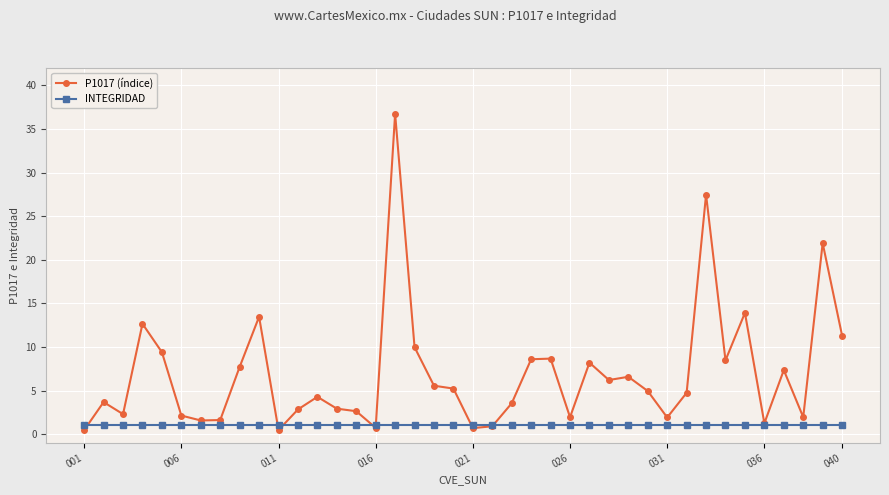

What is the maximum value shown in the chart?

36.8